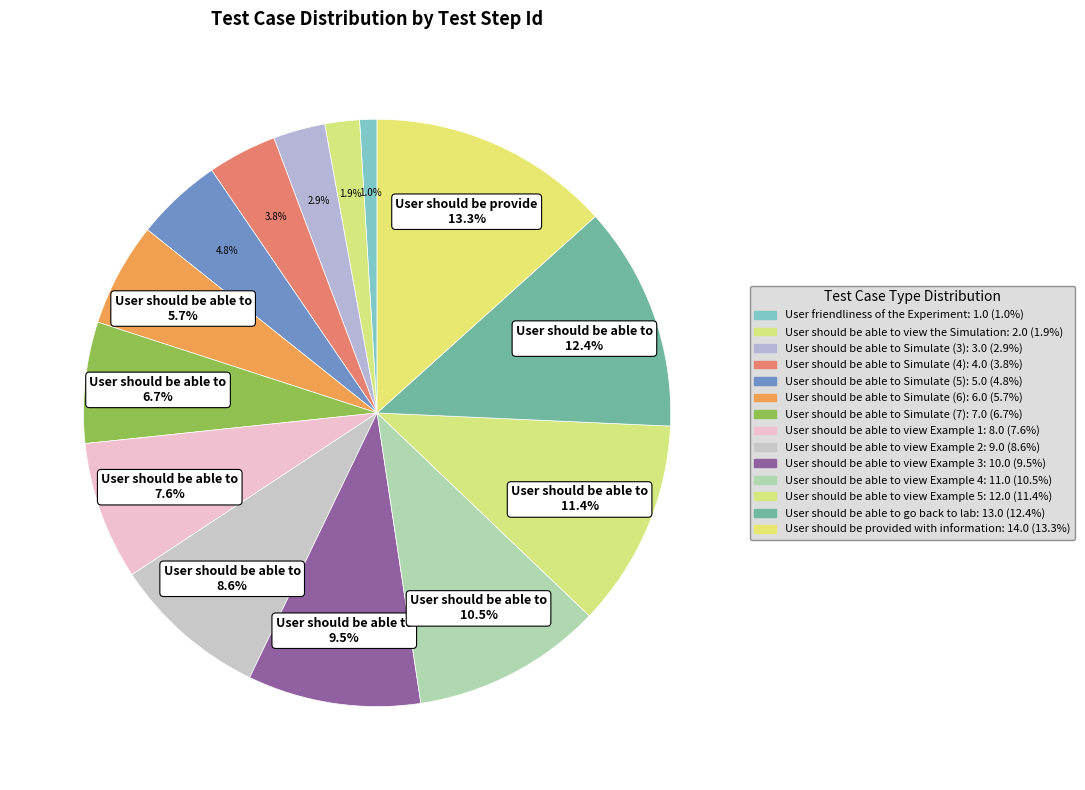

How many segments does this pie chart have?

14